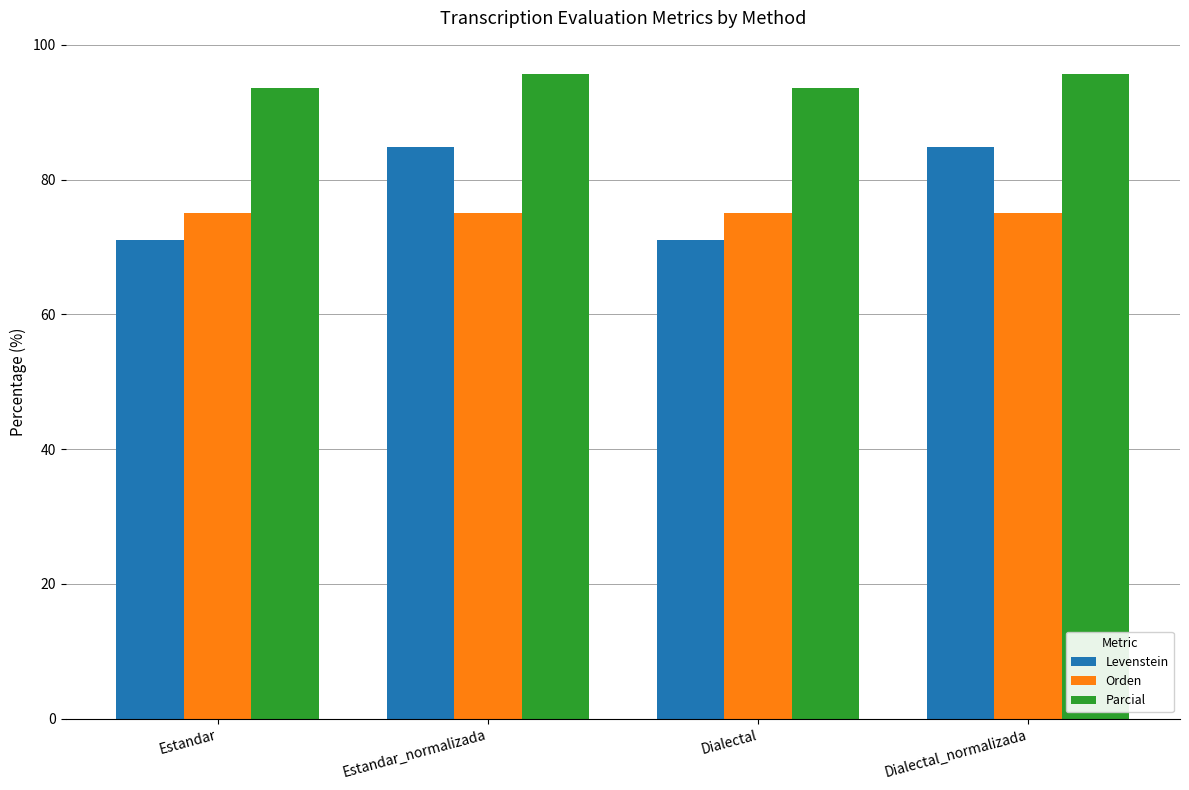

The value of Parcial at Dialectal is 141.1. True or false?

False